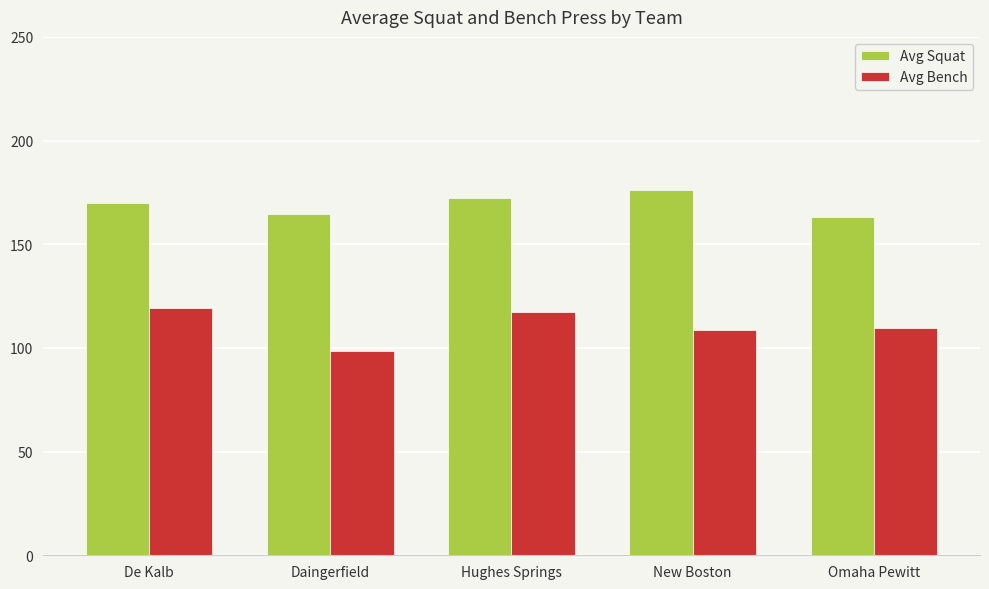

What is the difference between the second highest and minimum values in the Avg Bench series?

18.7